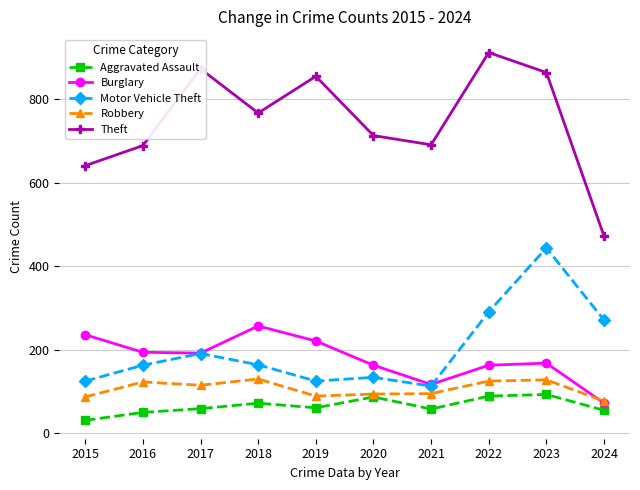

What is the approximate value of Robbery at 2017?

115